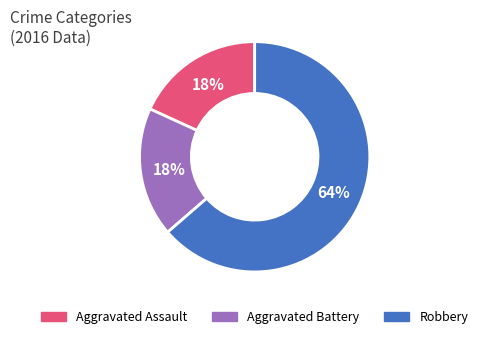

To the nearest percent, what is the combined percentage of Aggravated Assault and Robbery?

82%